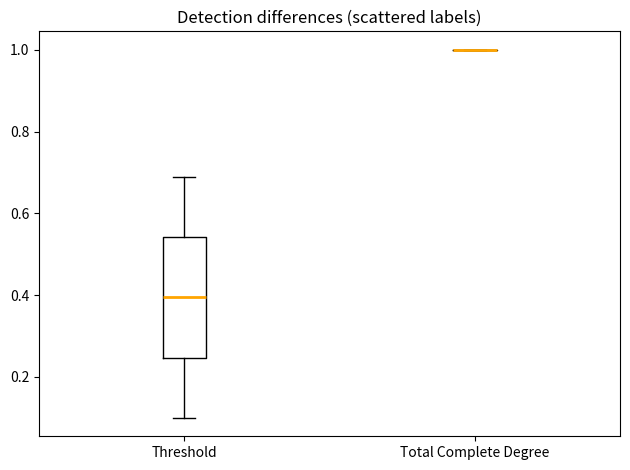

Reading left to right, transcribe this box plot: for each box, give where its median line is, the range the box spans, and where its two whiskers end, as read against the y-axis. The values are not printed on the chart, so give them approximately, as read against the axis.

Threshold: median 0.40, box 0.24 to 0.54, whiskers 0.10 to 0.70
Total Complete Degree: box collapsed to a line at 1.00, whiskers 1.00 to 1.00